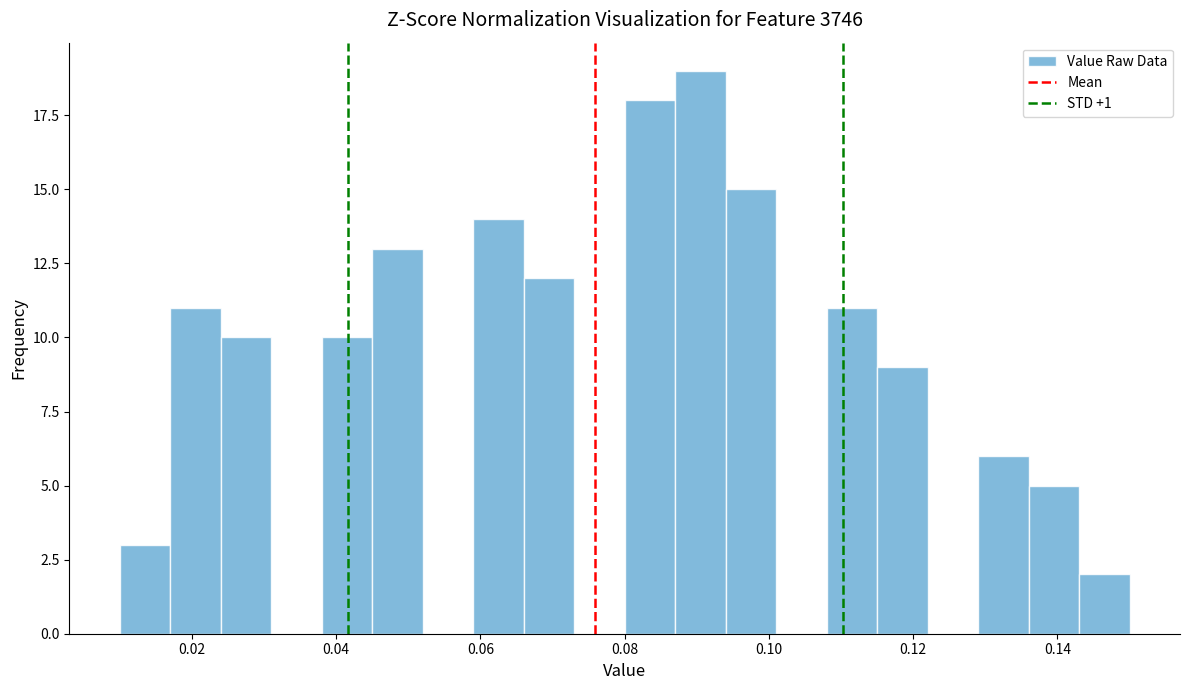

Read against the x-axis, roughly where is the centre of the tallest bar?

0.090